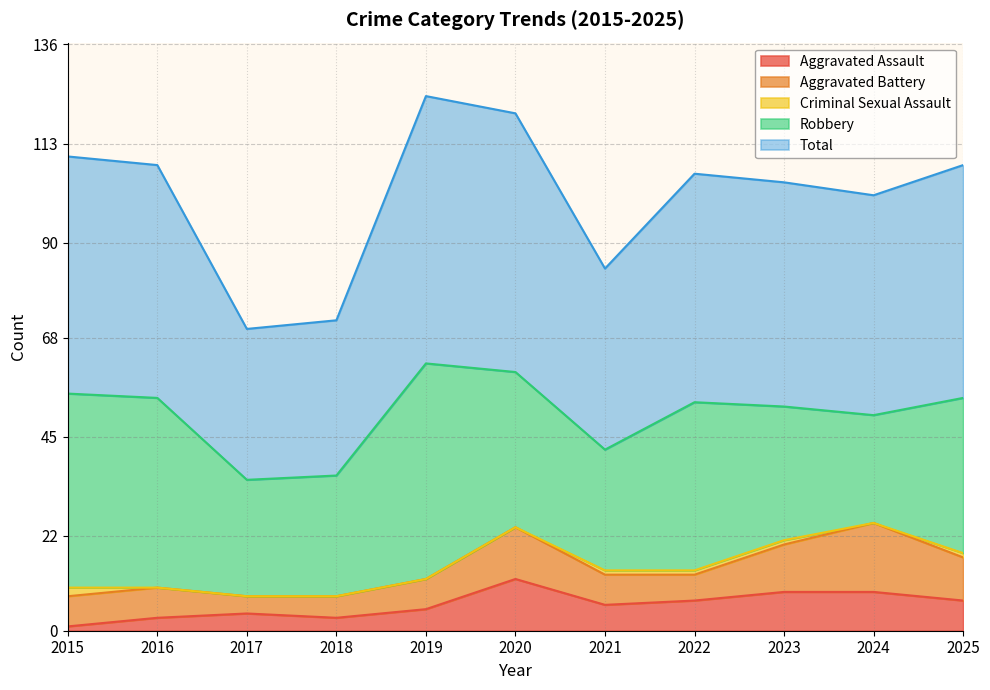

True or false: Robbery and Criminal Sexual Assault cross at least once.

False